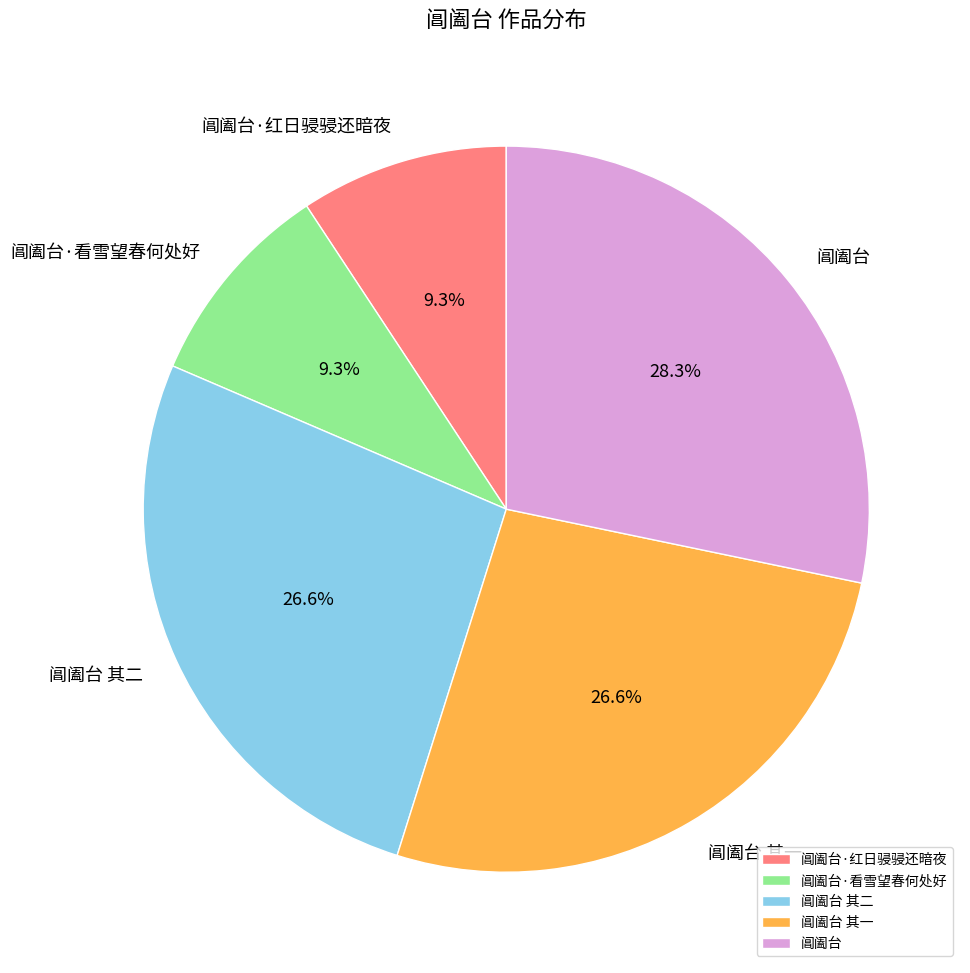

What percentage is the 阊阖台·看雪望春何处好 slice, to the nearest percent?

9%